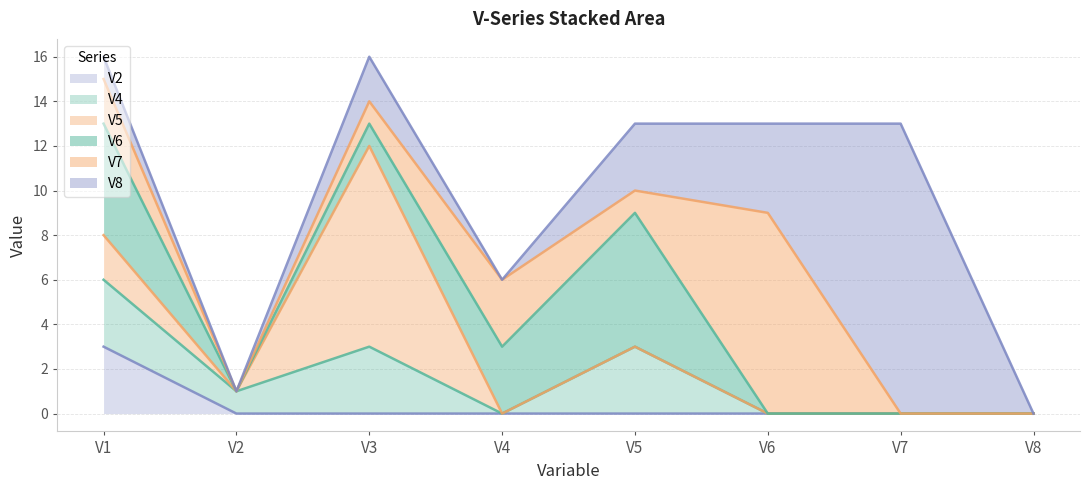

Between V8 and V3, which is larger?

V3